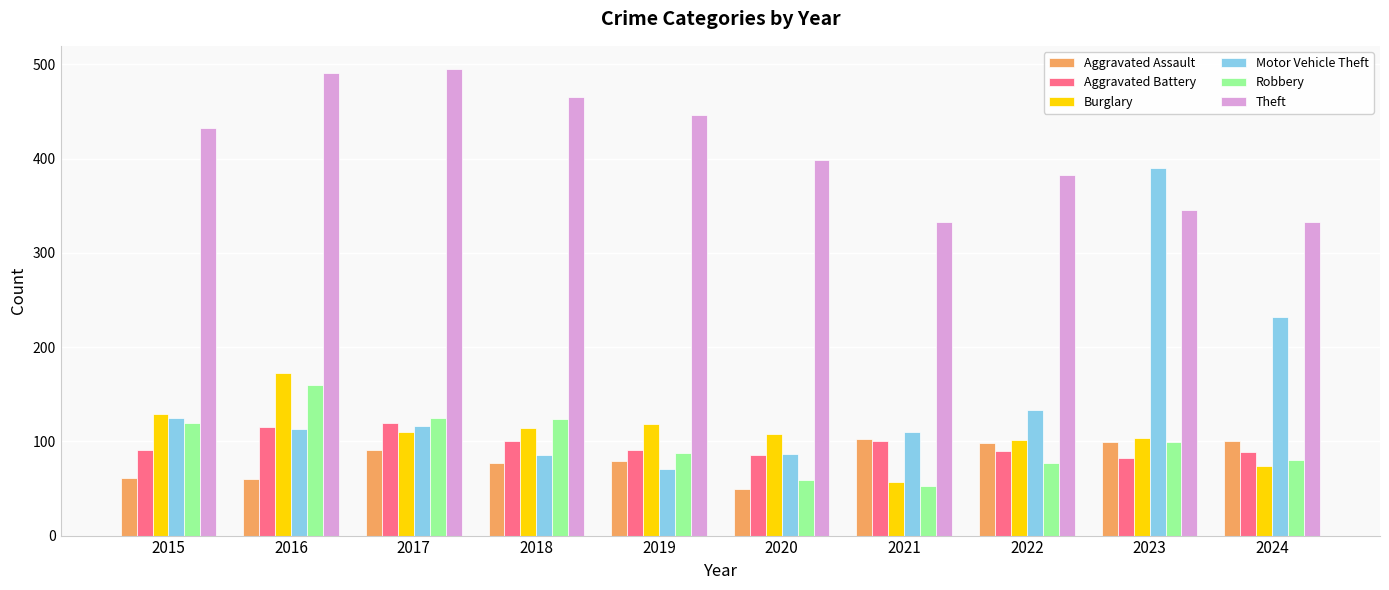

Between 2017 and 2023, which series saw the biggest shift?

Motor Vehicle Theft